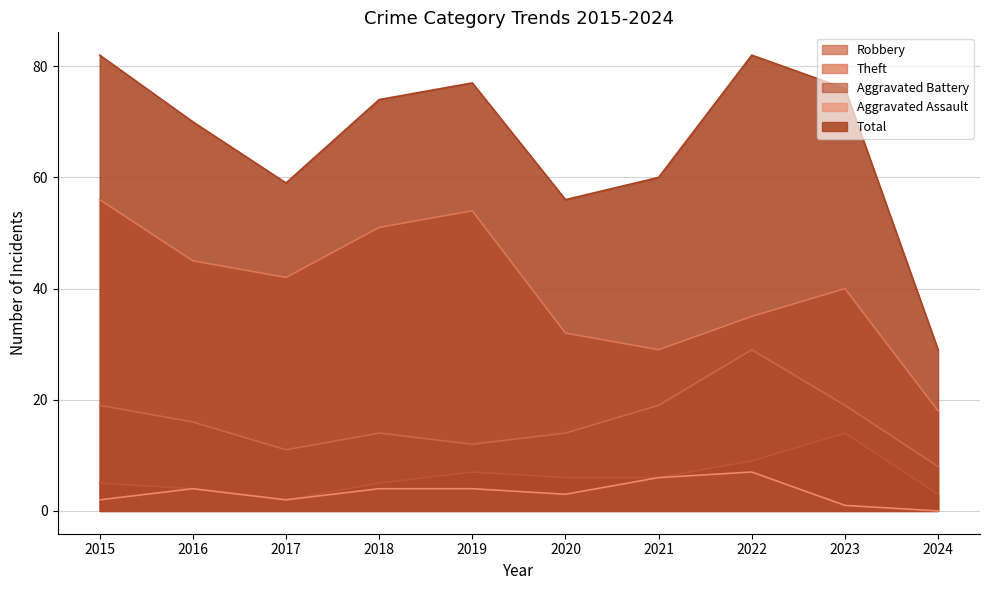

What is the value of the Robbery point at the 4th from the left?

14